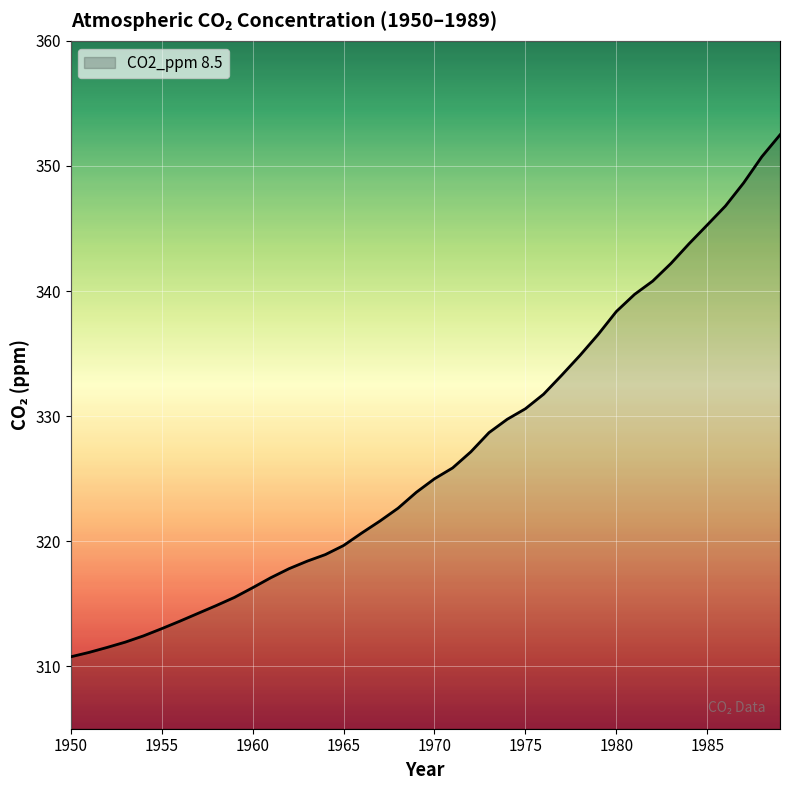

What is the difference between the maximum and minimum values?

41.7